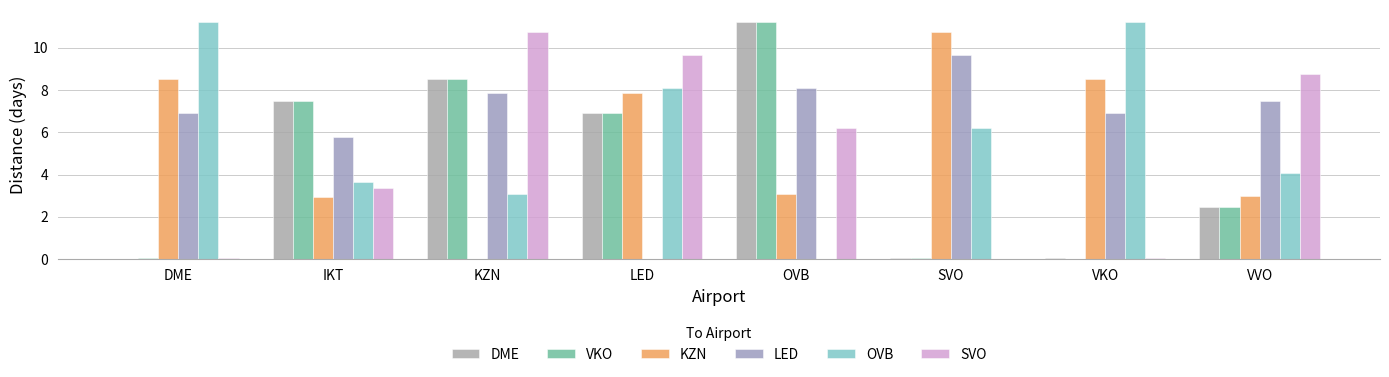

What is the difference between the KZN values at IKT and LED?

4.9